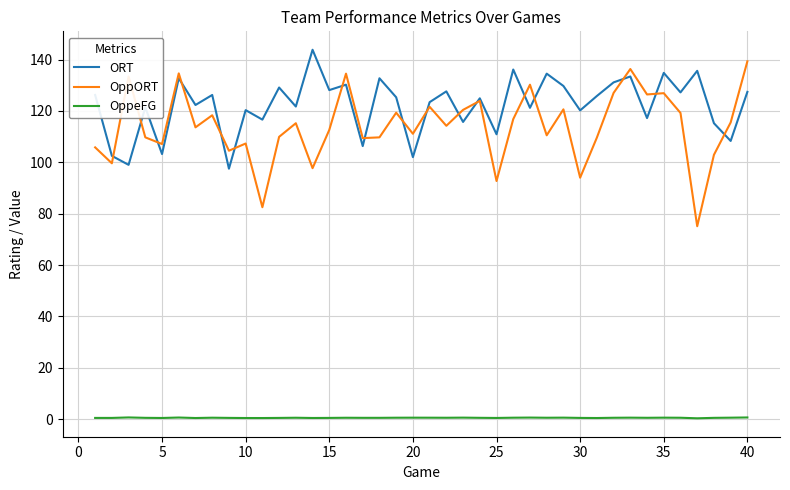

How many lines are shown in the chart?

3